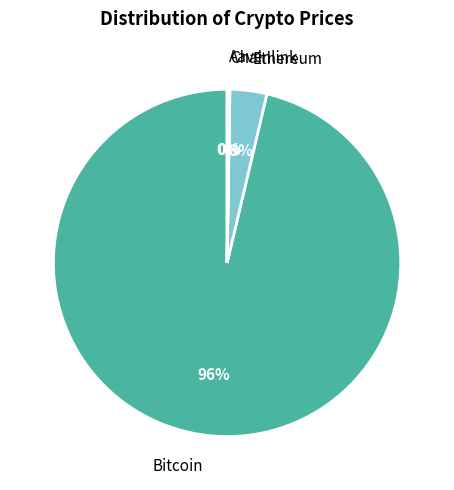

Do Bitcoin and Ethereum together represent more than half of the pie?

Yes